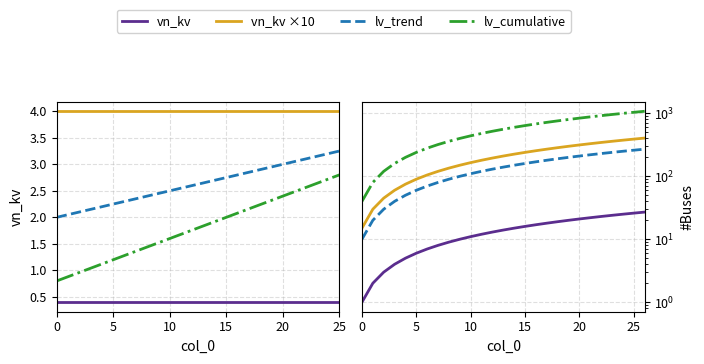

True or false: lv_cumulative has more than 0 points higher than both neighbors.

False